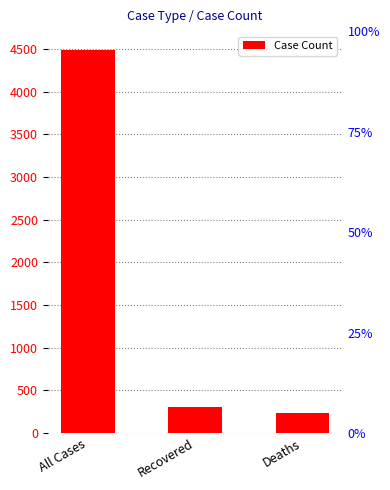

How many data points does each series have?

3